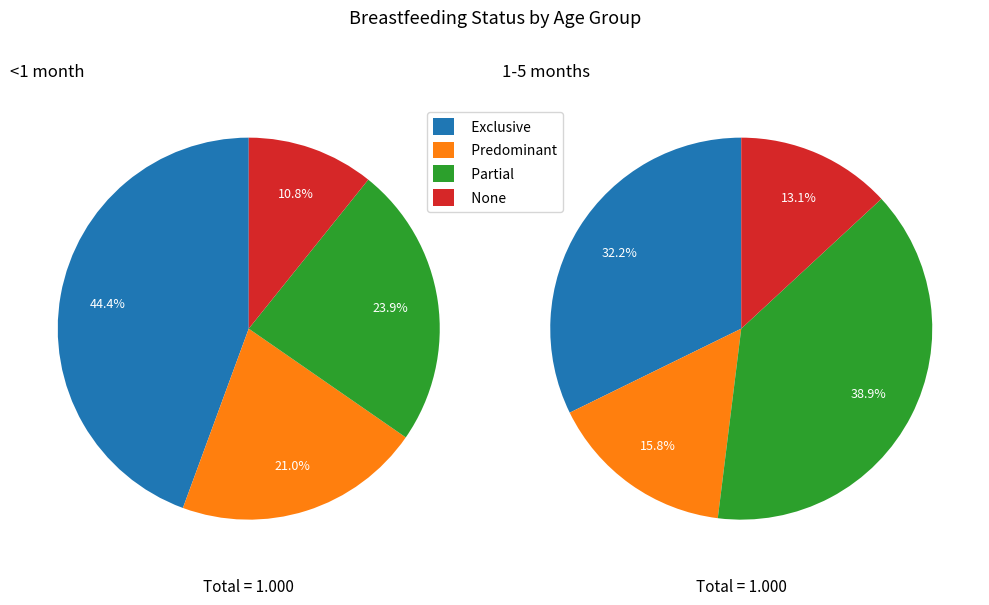

To the nearest percent, what portion does Predominant represent?

21%